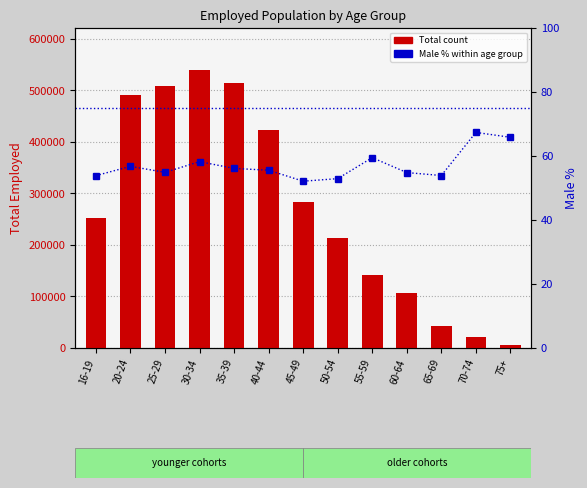

How many data points in Total count are less than 251605?

6